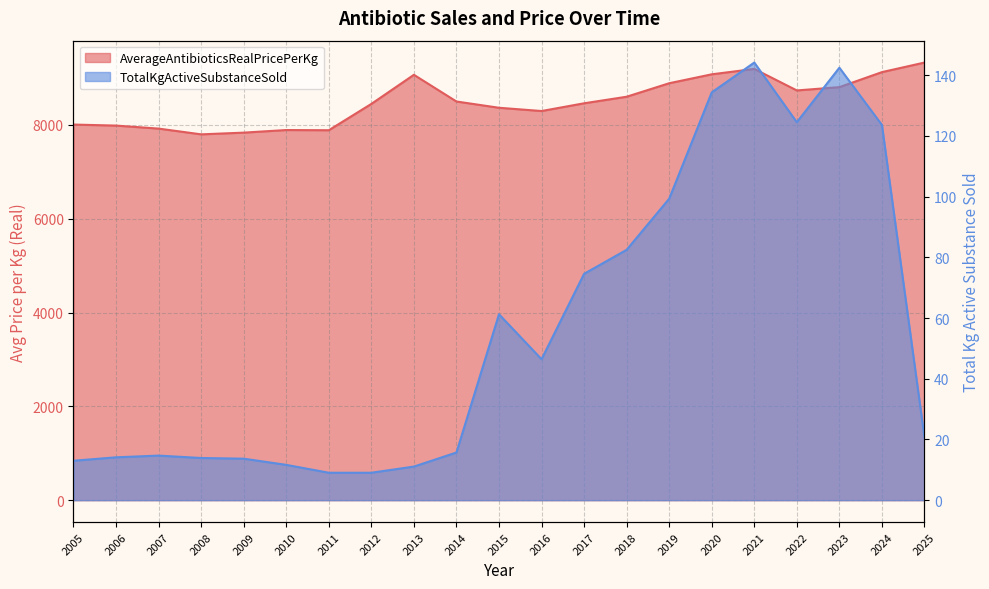

At which label does AverageAntibioticsRealPricePerKg first exceed 8461?

2013